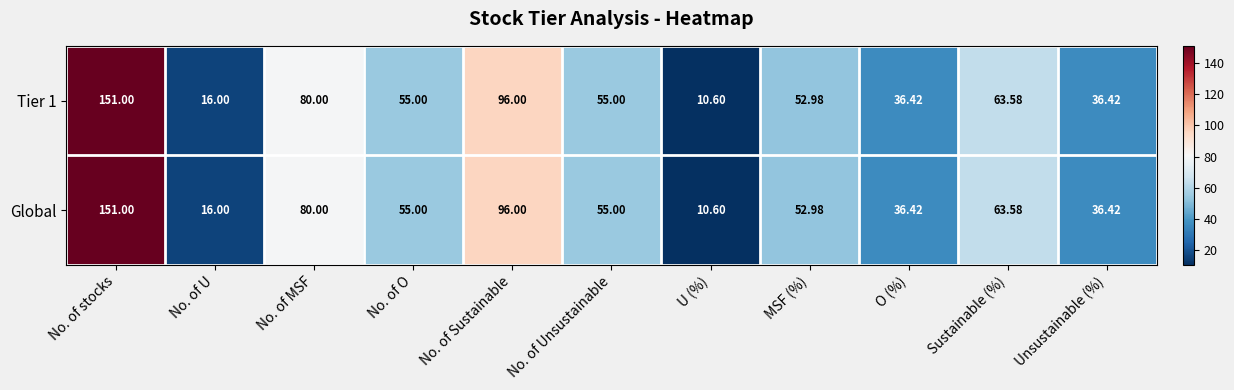

Where is Global nearest to the value 80?

No. of MSF